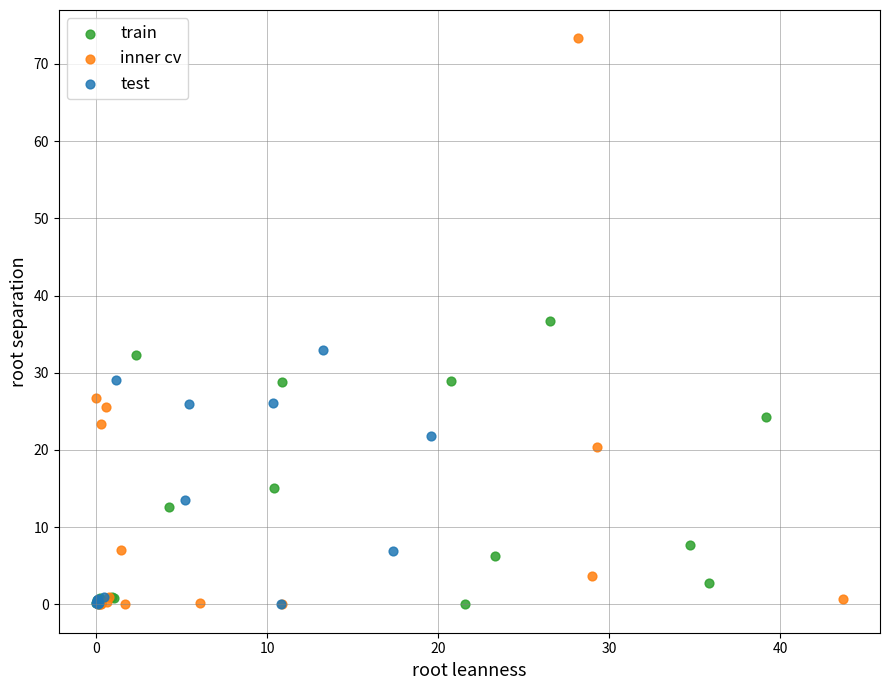

Which series reaches the maximum Y coordinate?

inner cv